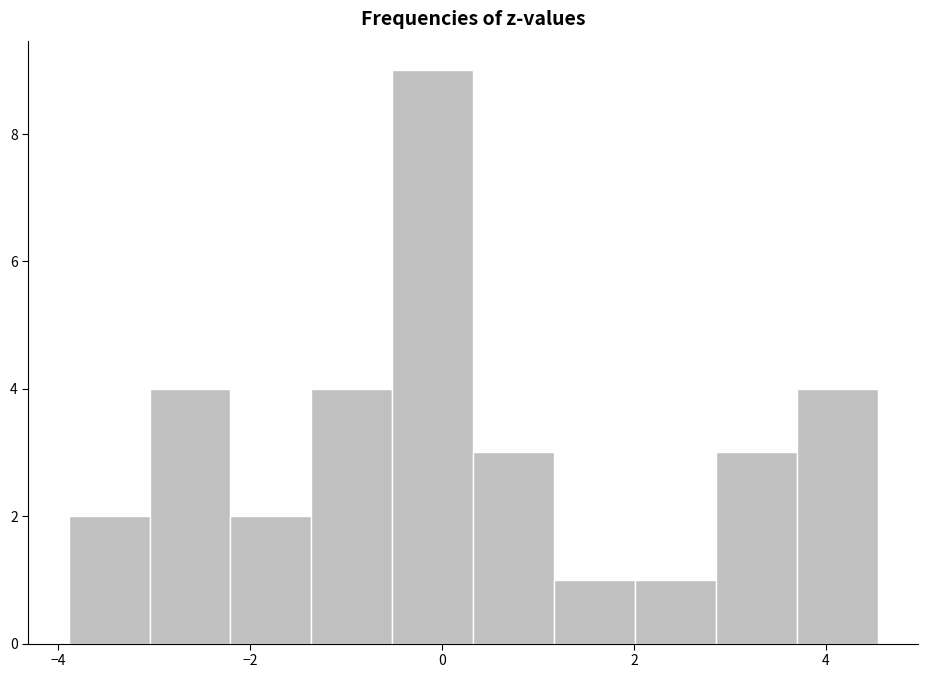

Reading left to right, list every bar in this chart as the range it spans on the x-axis followed by its height. Neither the bar edges nor the heights are printed on the chart, so give them approximately, as read against the axes.

-3.8 to -3.0: 2
-3.0 to -2.2: 4
-2.2 to -1.4: 2
-1.4 to -0.6: 4
-0.6 to 0.4: 9
0.4 to 1.2: 3
1.2 to 2.0: 1
2.0 to 2.8: 1
2.8 to 3.6: 3
3.6 to 4.6: 4